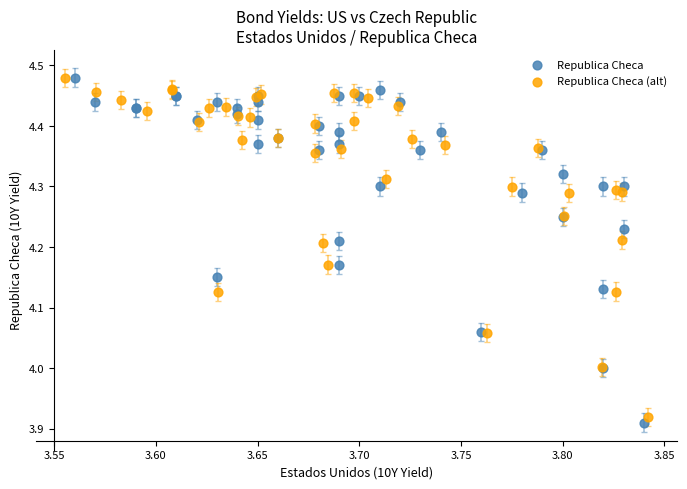

Which series has the widest spread of Y values?

Republica Checa